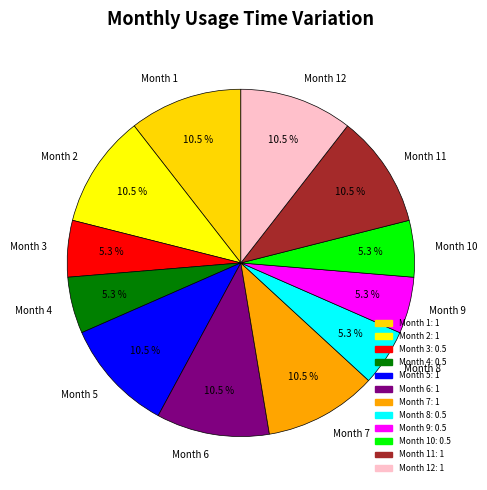

Is there any slice that represents more than half of the pie?

No